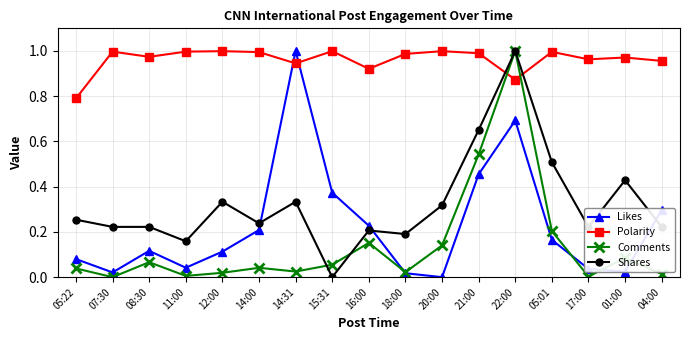

Count the number of categories in the chart.

17